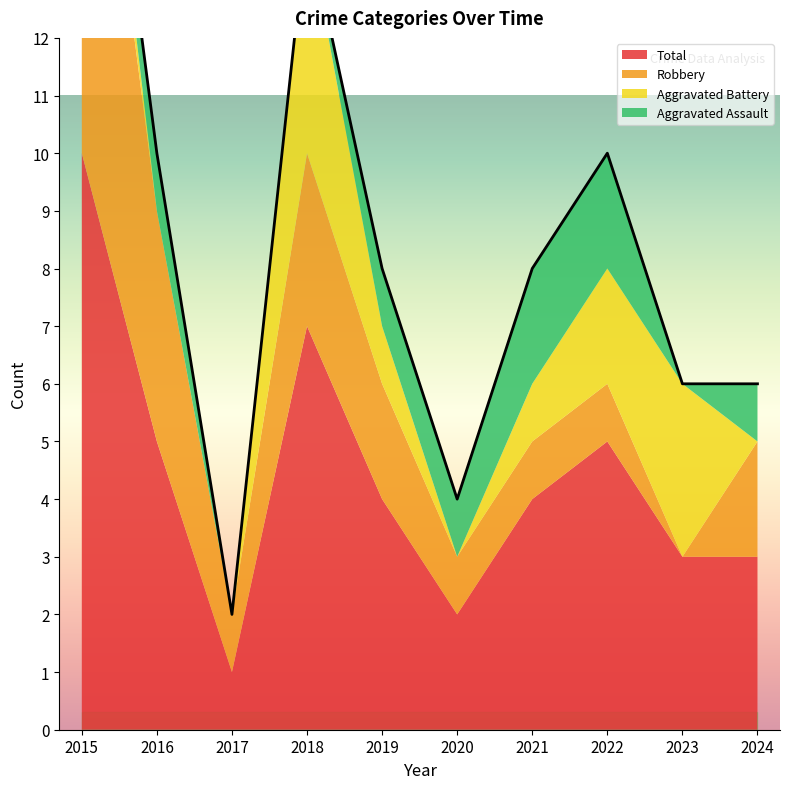

How many Aggravated Battery values are between 0 and 2?

8